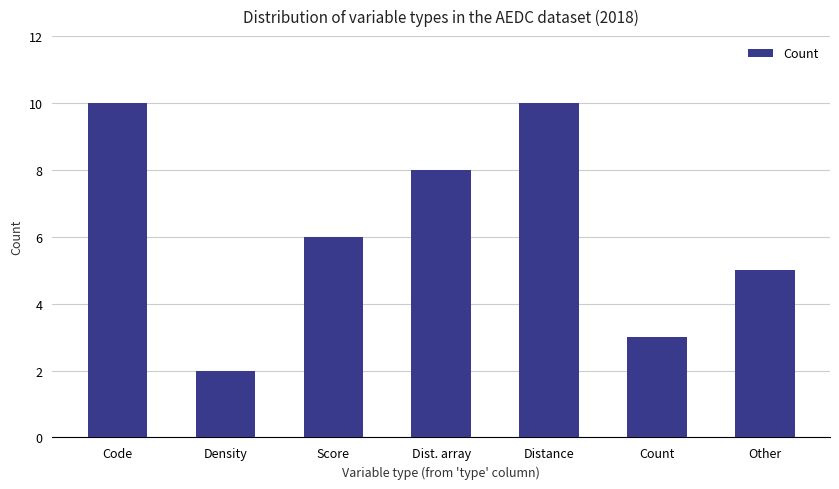

At which category does the chart reach its minimum across all series?

Density